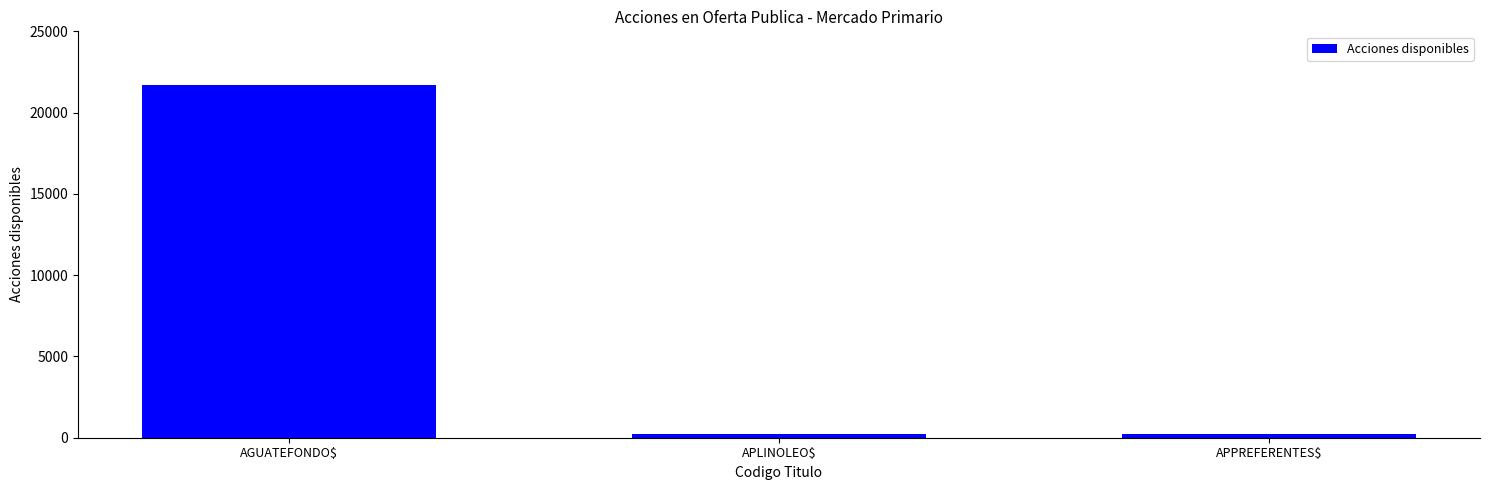

What is the label of the 1st bar from the left?

AGUATEFONDO$